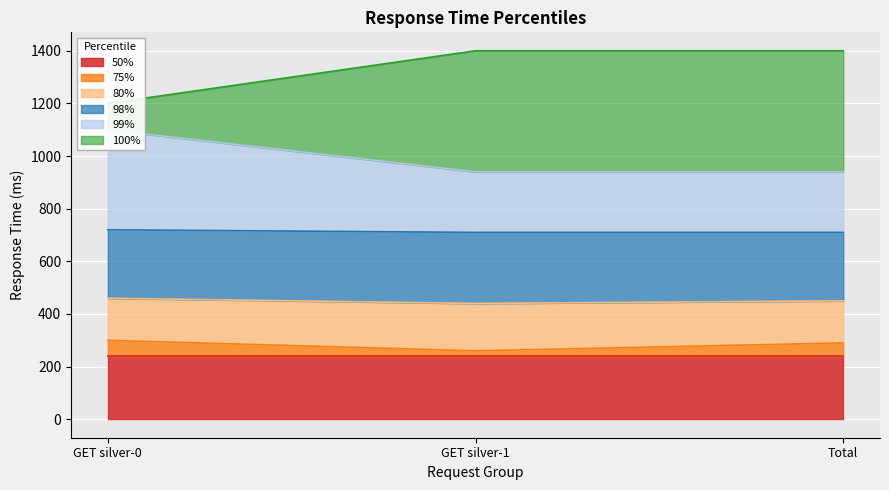

At which category is the sum across all series the highest?

Total